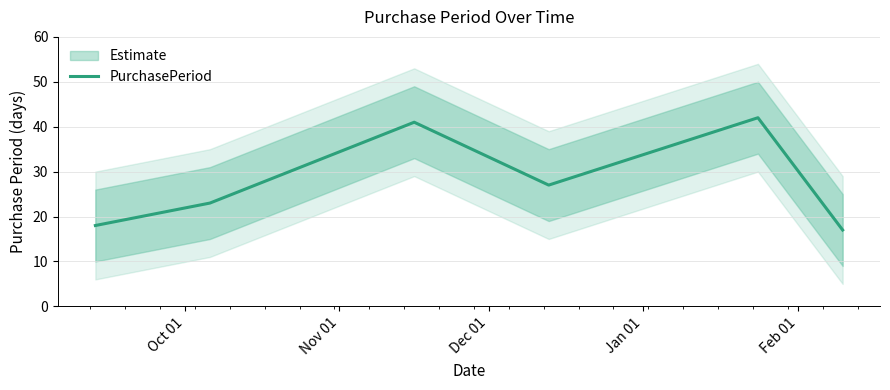

Reading right to left, what are all the values shown in this chart?

17	42	27	41	23	18